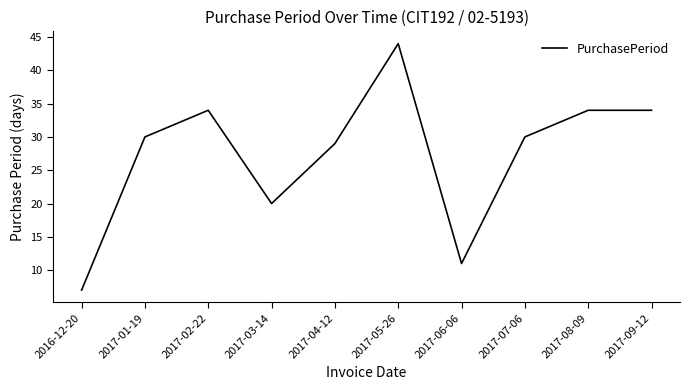

What is the ratio of the value at 2017-07-06 to the value at 2017-05-26?

0.7